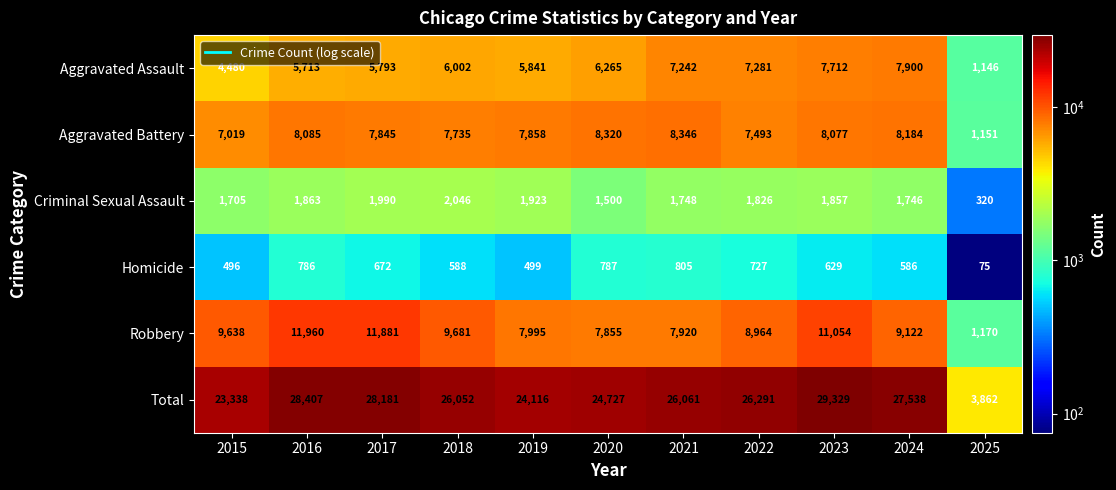

At which label does Aggravated Battery reach its peak?

2021